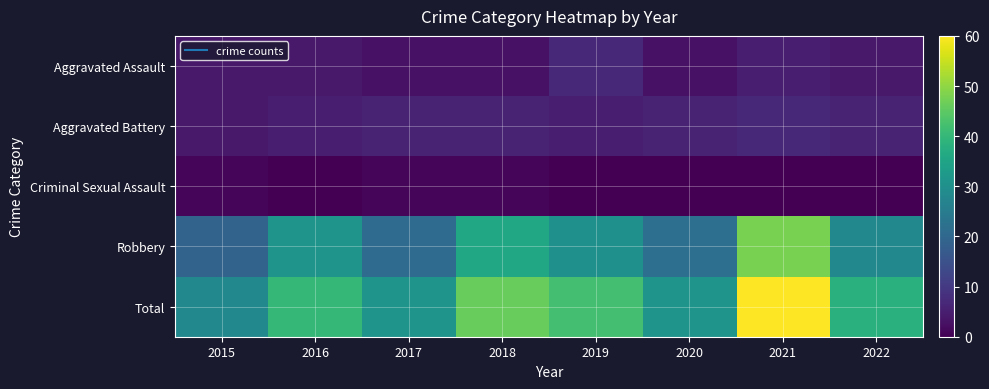

Reading left to right, extract all data points from this chart.

Aggravated Assault: 2015=4	2016=4	2017=3	2018=3	2019=7	2020=3	2021=5	2022=4
Aggravated Battery: 2015=4	2016=5	2017=6	2018=6	2019=5	2020=6	2021=7	2022=6
Criminal Sexual Assault: 2015=1	2016=0	2017=1	2018=1	2019=0	2020=0	2021=0	2022=0
Robbery: 2015=19	2016=31	2017=21	2018=36	2019=30	2020=22	2021=48	2022=28
Total: 2015=28	2016=40	2017=31	2018=46	2019=42	2020=31	2021=60	2022=38